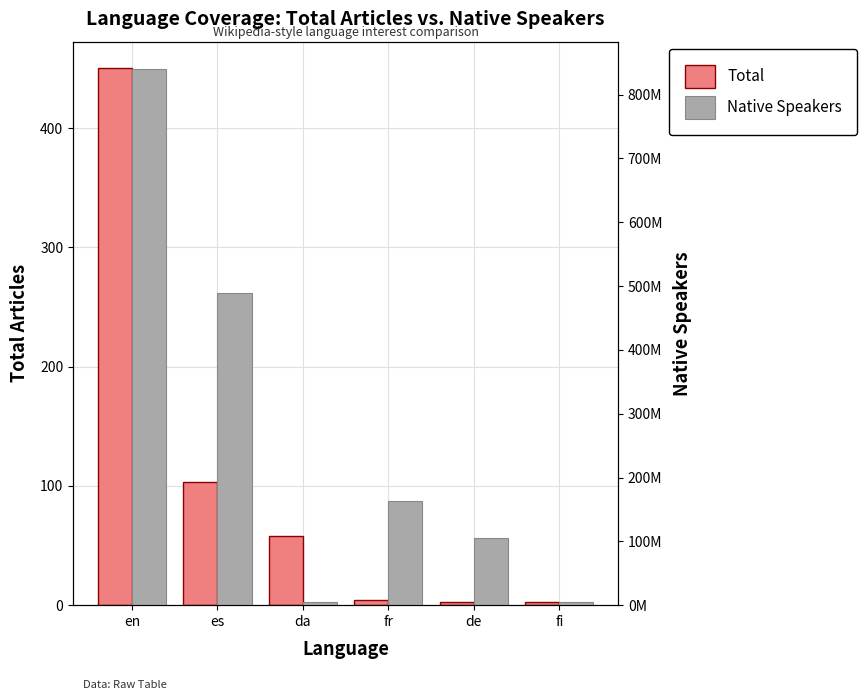

Between es and en, which is larger?

en